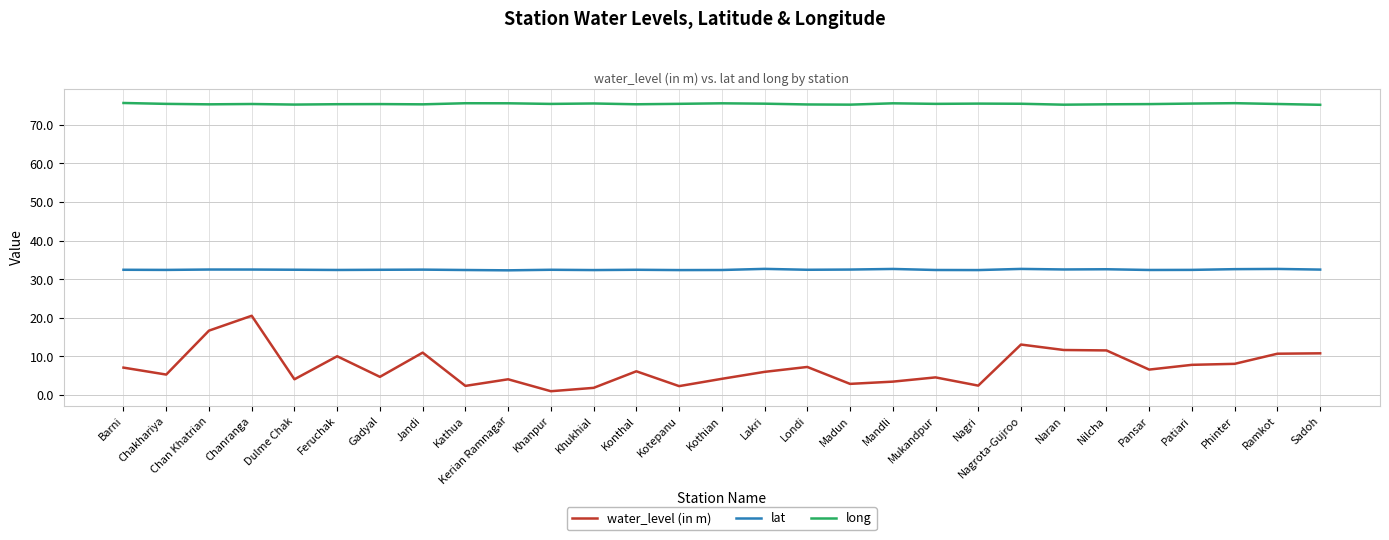

Rank the series at Gadyal from lowest to highest value.

water_level (in m), lat, long